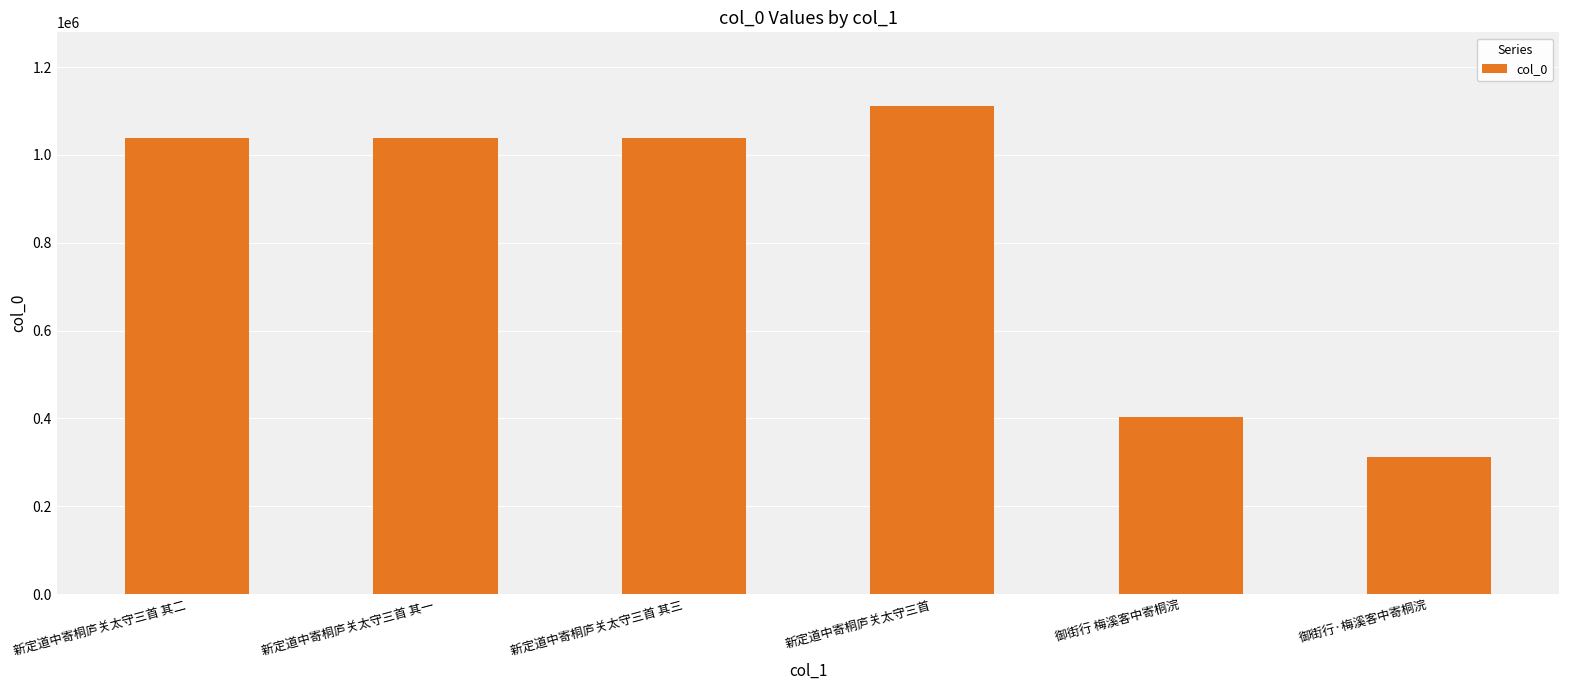

Read the value at 新定道中寄桐庐关太守三首 其二, to the nearest 100.

1038800